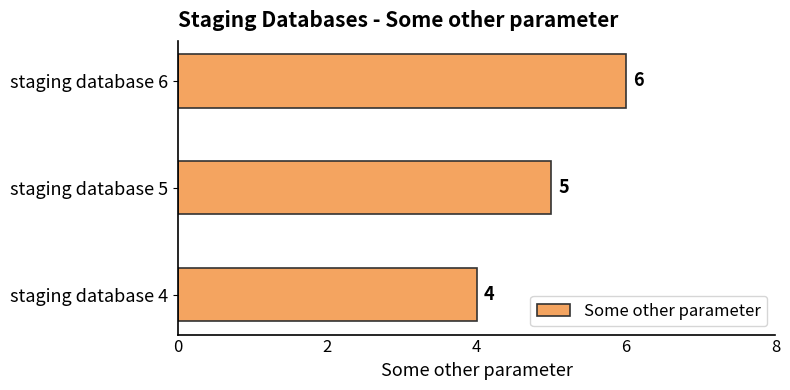

How many bars are there in total?

3